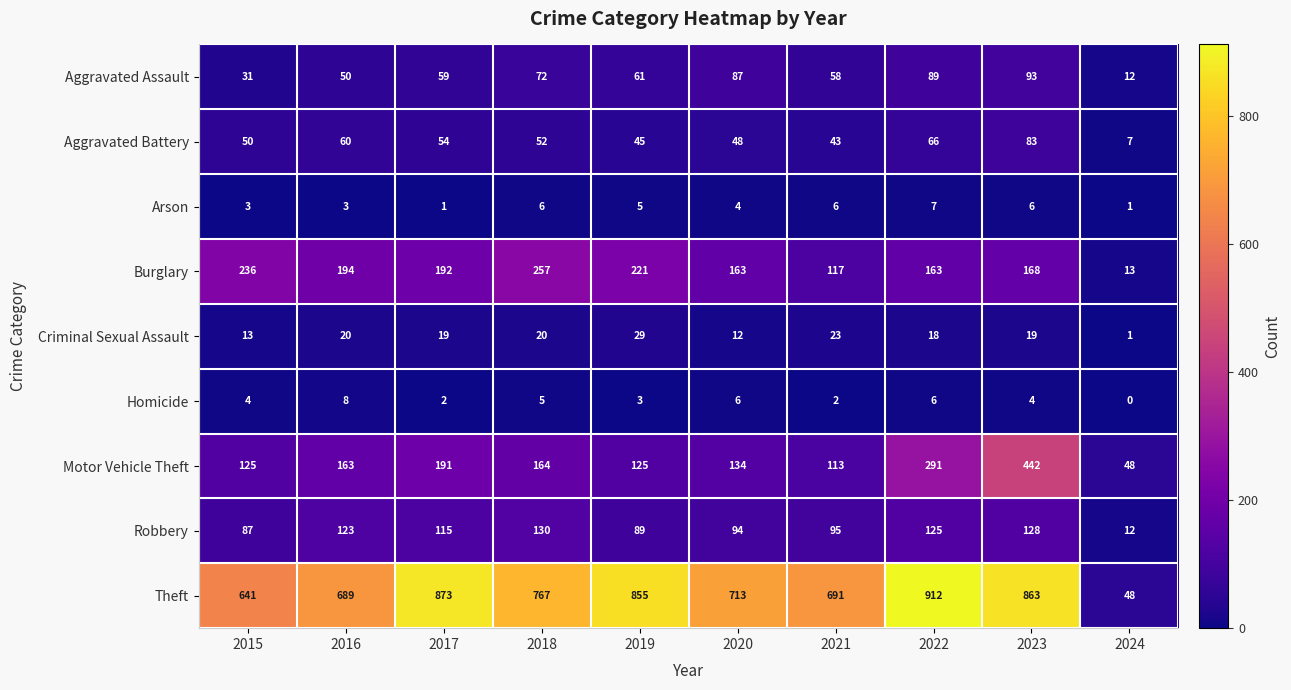

What is the average value of the Criminal Sexual Assault series?

17